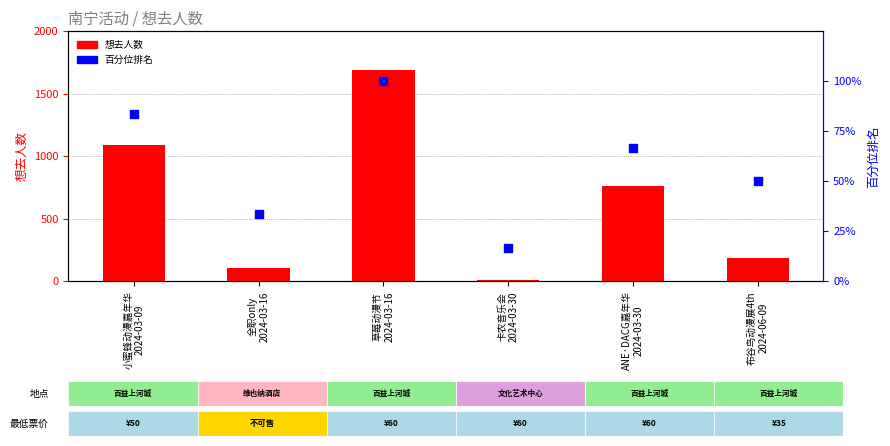

At which category is the sum across all series the highest?

草莓动漫节
2024-03-16